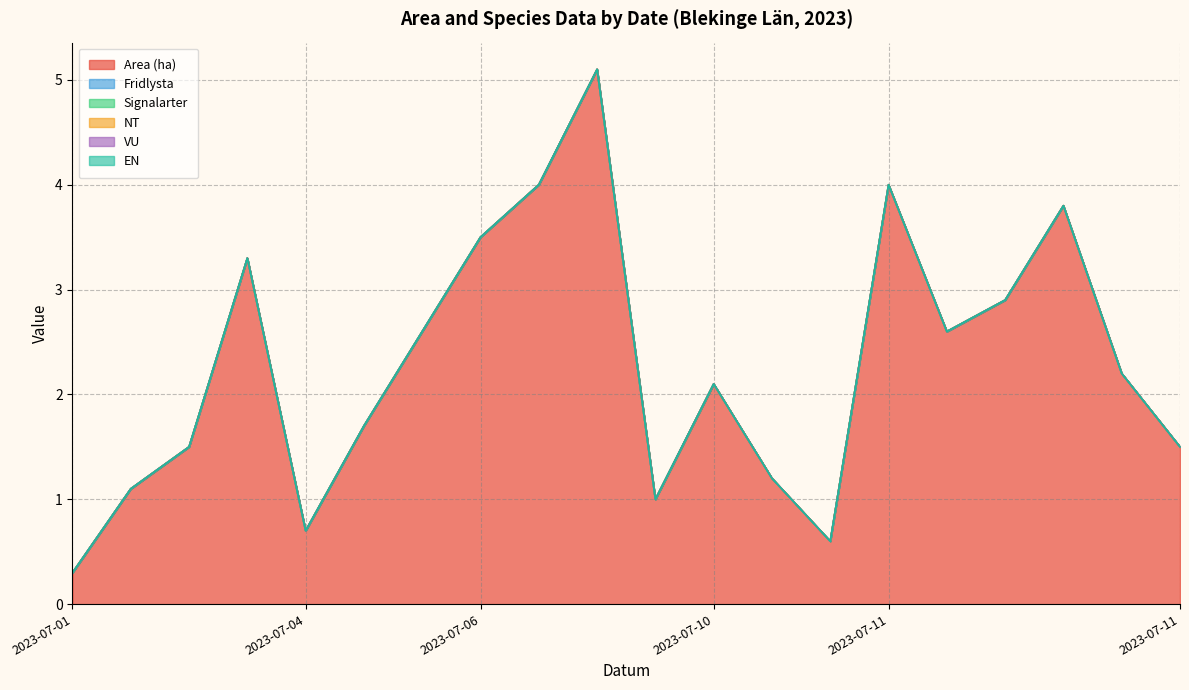

Between 2023-07-05 and 2023-07-10, which series saw the biggest shift?

Area (ha)